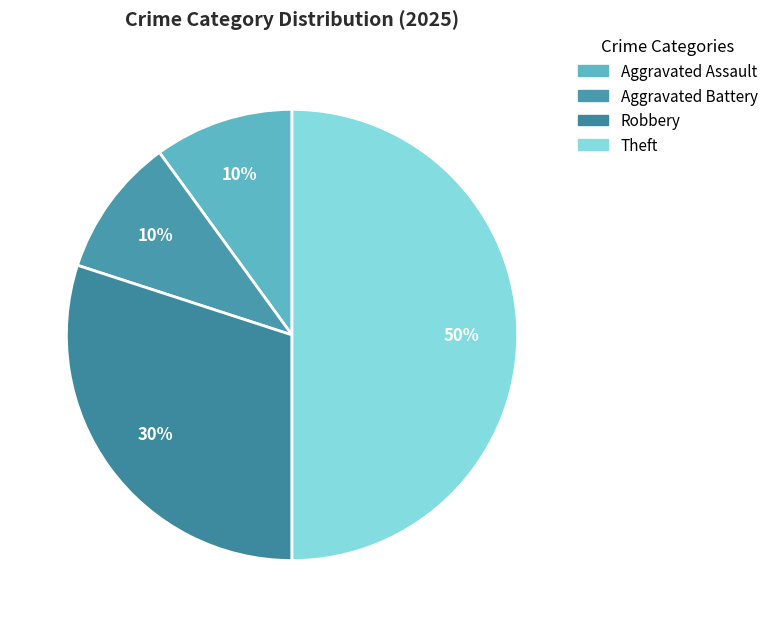

Is there a majority slice in this chart?

No